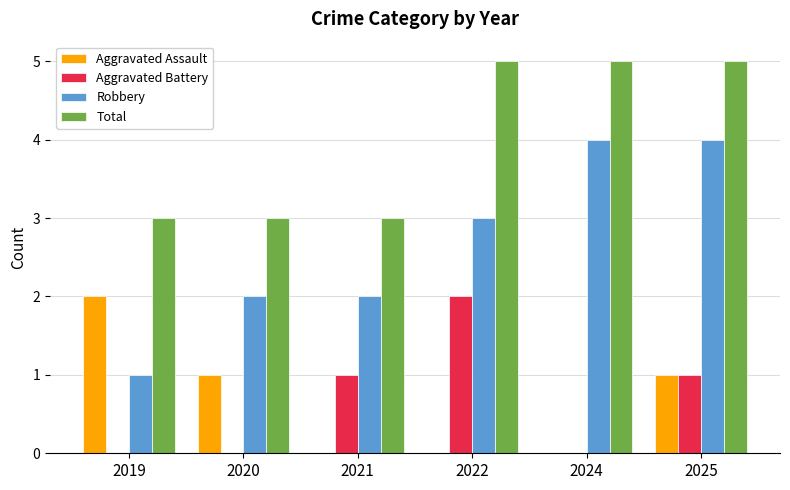

The value of Robbery at 2020 is 0. True or false?

False